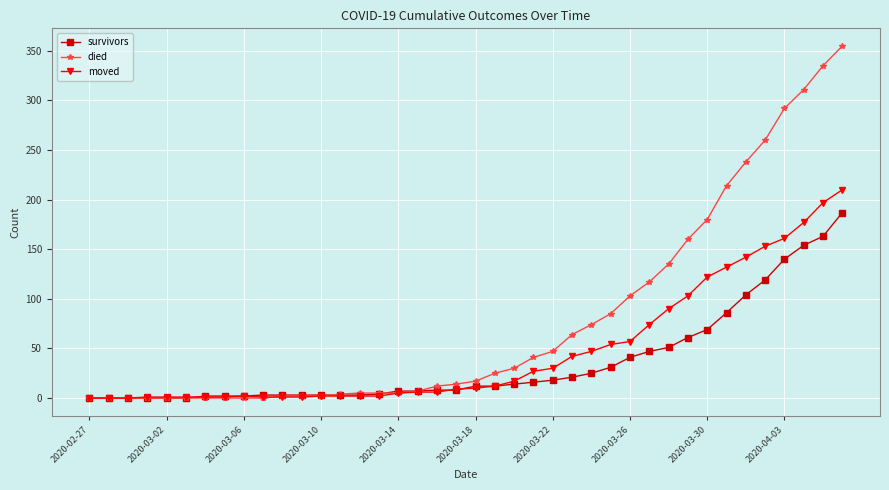

Which series has the widest spread of values?

died